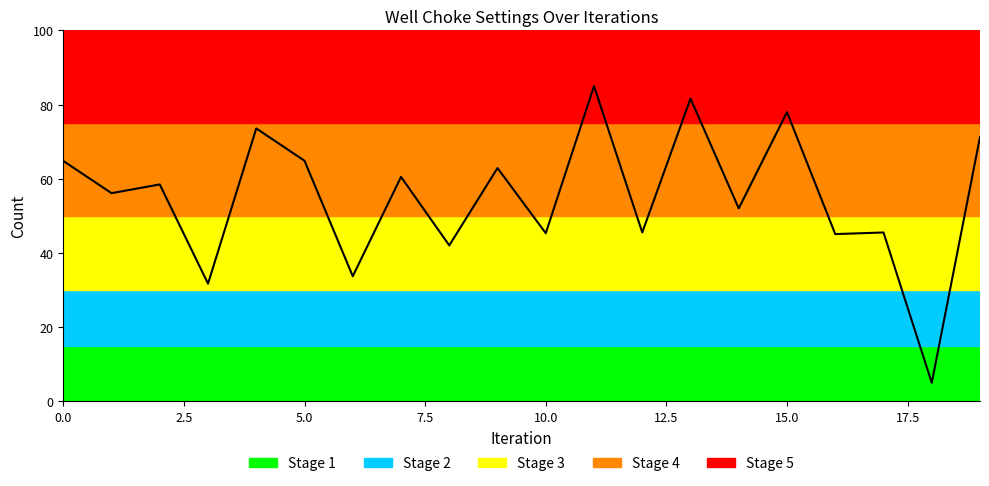

How many interior local peaks (higher than both neighbors) does the data have?

8